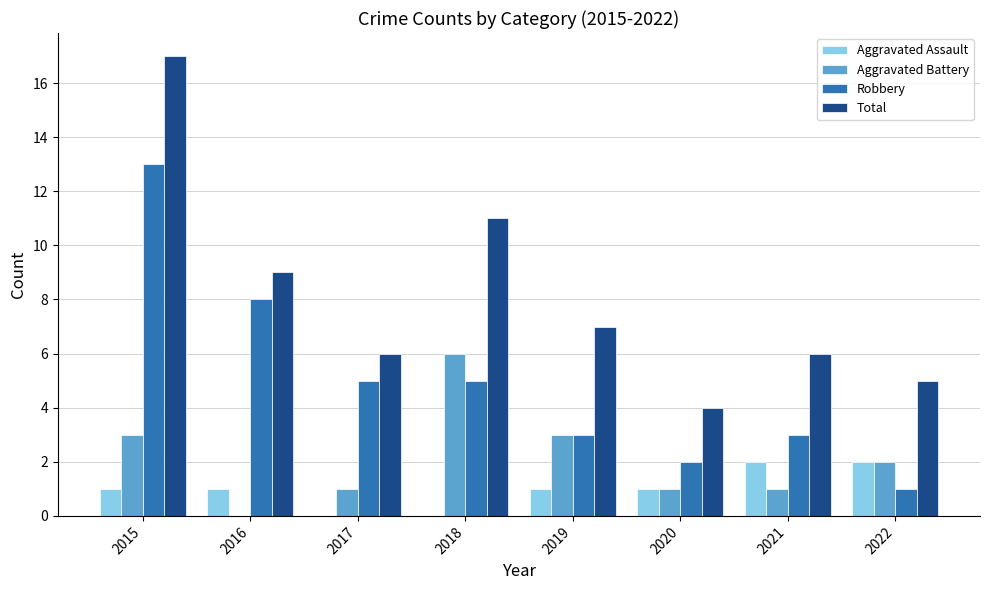

Are the bars grouped side by side (vs. stacked)?

Yes